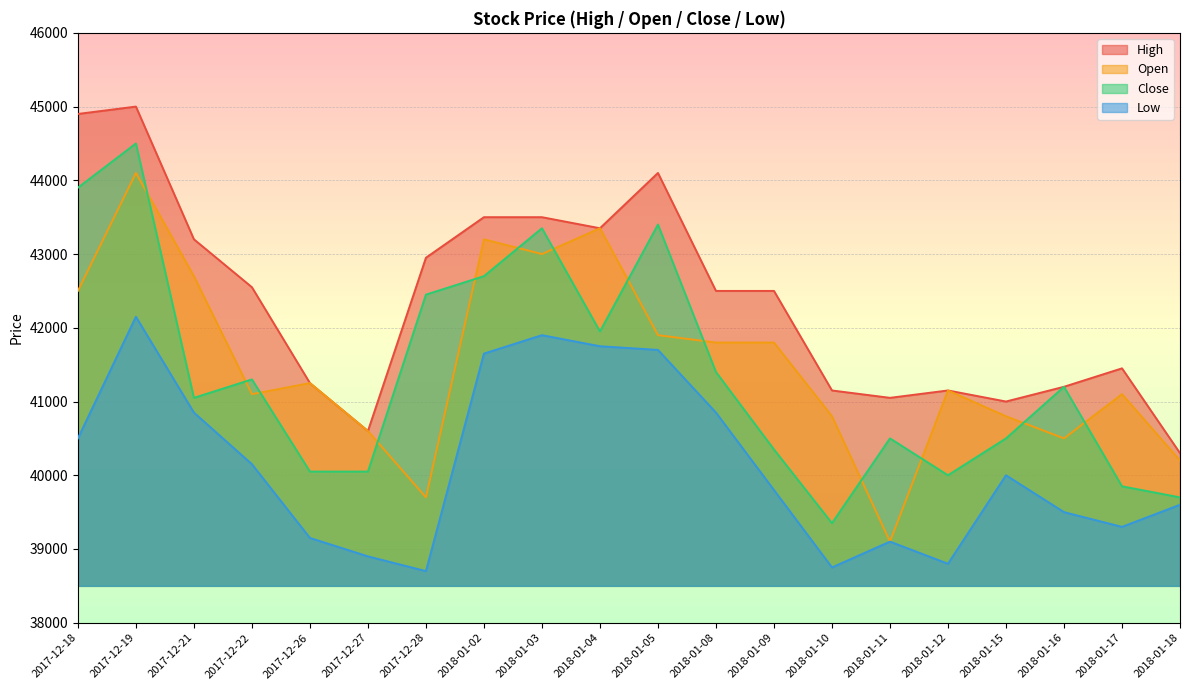

Reading left to right, list all the values displayed in this chart.

High: 44900	45000	43200	42550	41250	40600	42950	43500	43500	43350	44100	42500	42500	41150	41050	41150	41000	41200	41450	40300
Open: 42500	44100	42700	41100	41250	40600	39700	43200	43000	43350	41900	41800	41800	40800	39100	41150	40800	40500	41100	40200
Close: 43900	44500	41050	41300	40050	40050	42450	42700	43350	41950	43400	41400	40350	39350	40500	40000	40500	41200	39850	39700
Low: 40500	42150	40850	40150	39150	38900	38700	41650	41900	41750	41700	40850	39800	38750	39100	38800	40000	39500	39300	39600